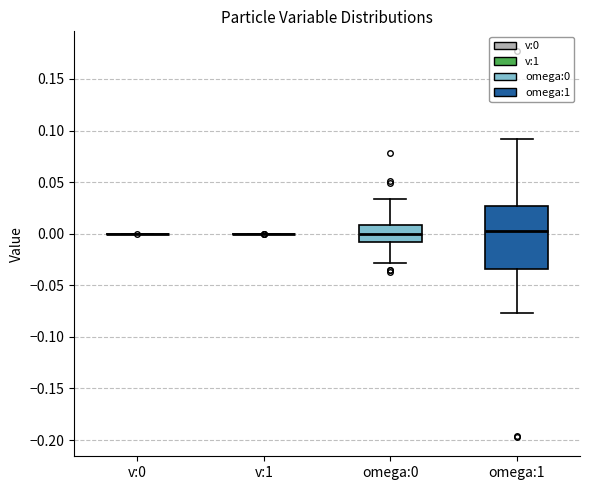

Reading left to right, read every box against the y-axis: the position of its median line, the range the box covers, and the ends of its whiskers. The values are not printed on the chart, so give them approximately, as read against the axis.

v:0: box collapsed to a line at 0.000, whiskers 0.000 to 0.000
v:1: box collapsed to a line at 0.000, whiskers 0.000 to 0.000
omega:0: median 0.000, box -0.010 to 0.010, whiskers -0.030 to 0.035
omega:1: median 0.000, box -0.035 to 0.025, whiskers -0.075 to 0.090